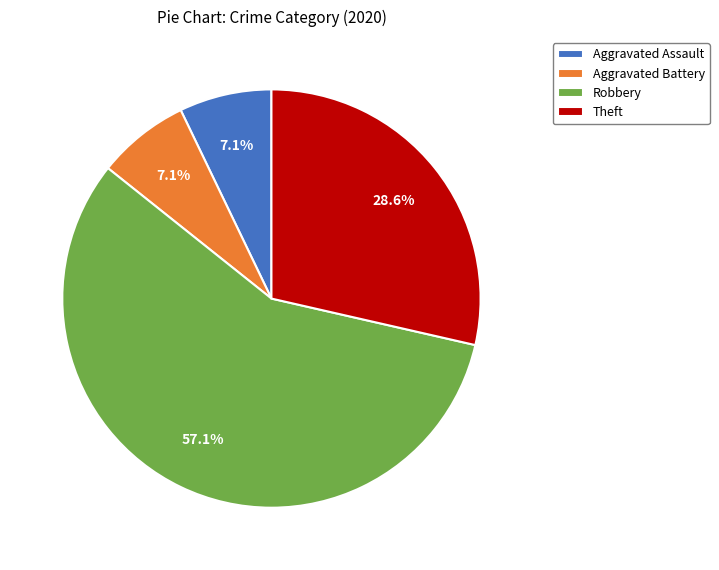

Approximately how many times larger is the value at Robbery compared to Aggravated Assault?

8.0